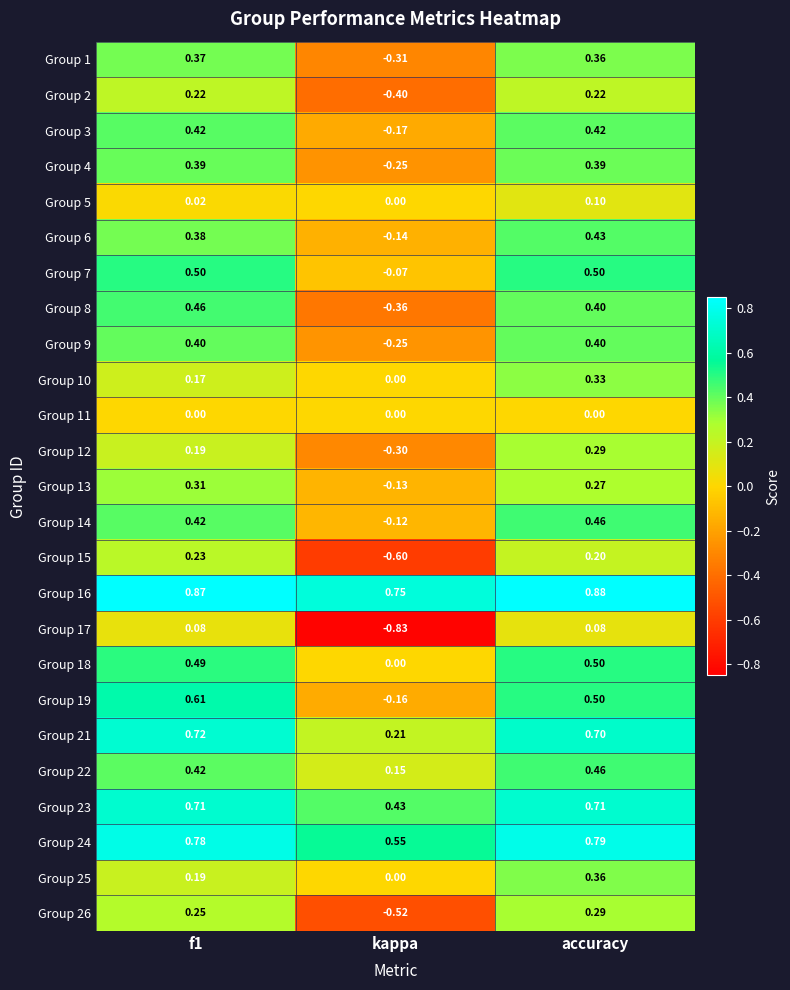

At which category is the sum across all series the highest?

accuracy